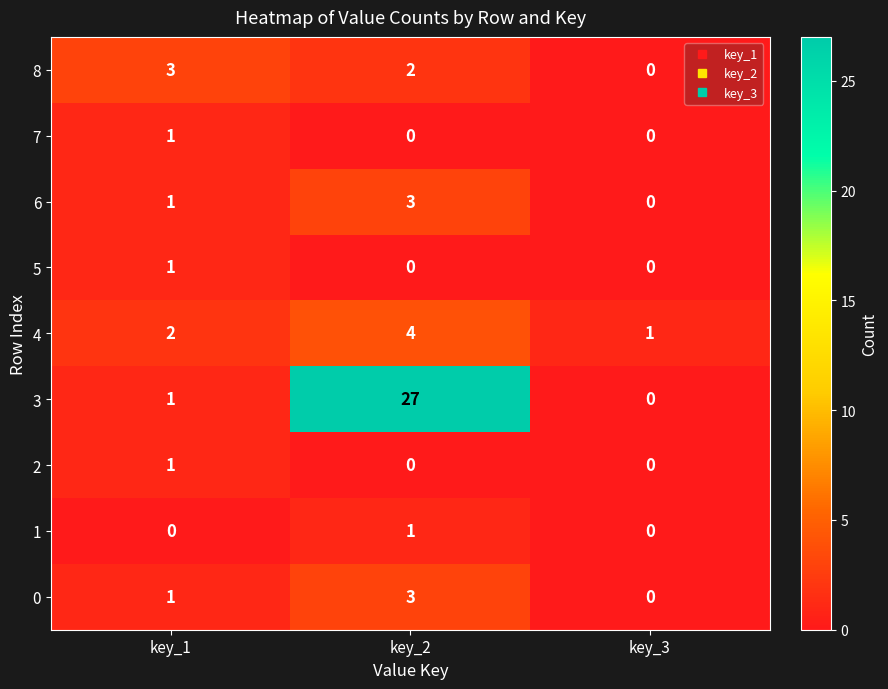

How many categories are shown in the chart?

3